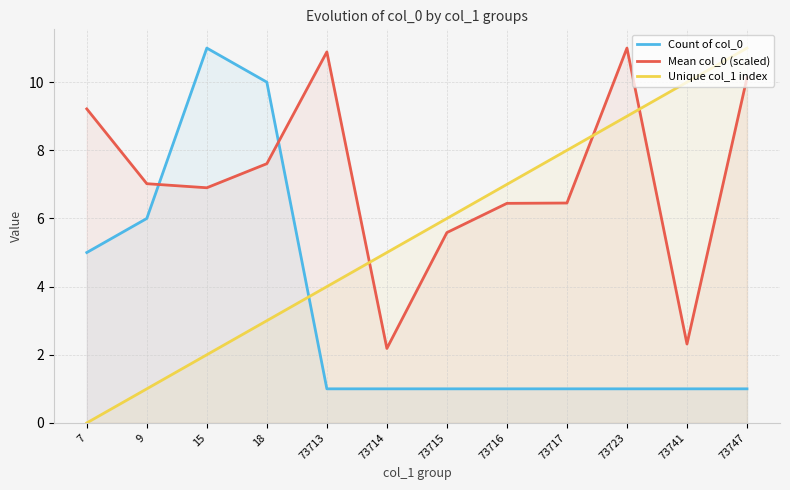

Reading right to left, what are all the values shown in this chart?

Count of col_0: 73747=1.0	73741=1.0	73723=1.0	73717=1.0	73716=1.0	73715=1.0	73714=1.0	73713=1.0	18=10.0	15=11.0	9=6.0	7=5.0
Mean col_0 (scaled): 73747=10.1	73741=2.3	73723=11.0	73717=6.5	73716=6.4	73715=5.6	73714=2.2	73713=10.9	18=7.6	15=6.9	9=7.0	7=9.2
Unique col_1 index: 73747=11.0	73741=10.0	73723=9.0	73717=8.0	73716=7.0	73715=6.0	73714=5.0	73713=4.0	18=3.0	15=2.0	9=1.0	7=0.0